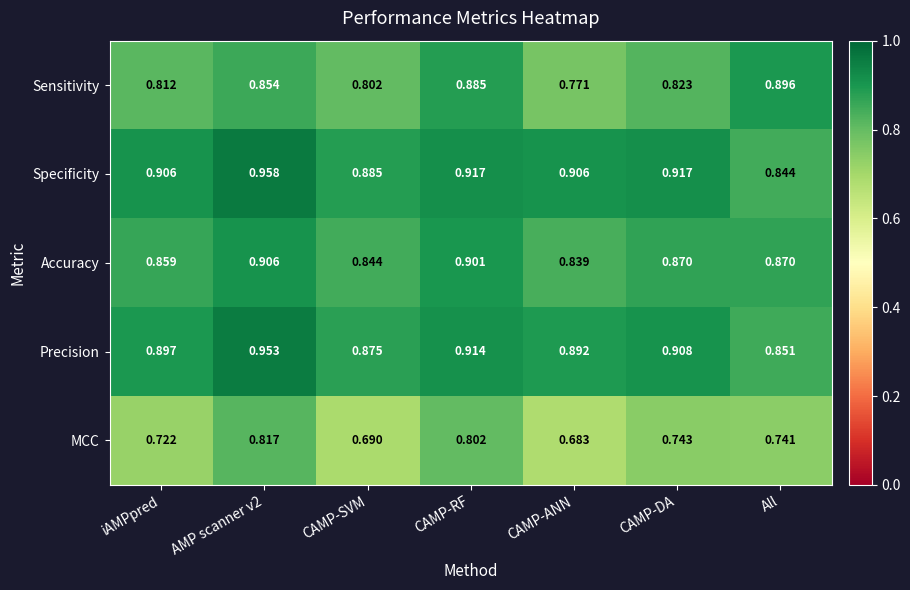

Which series has the widest spread of values?

MCC